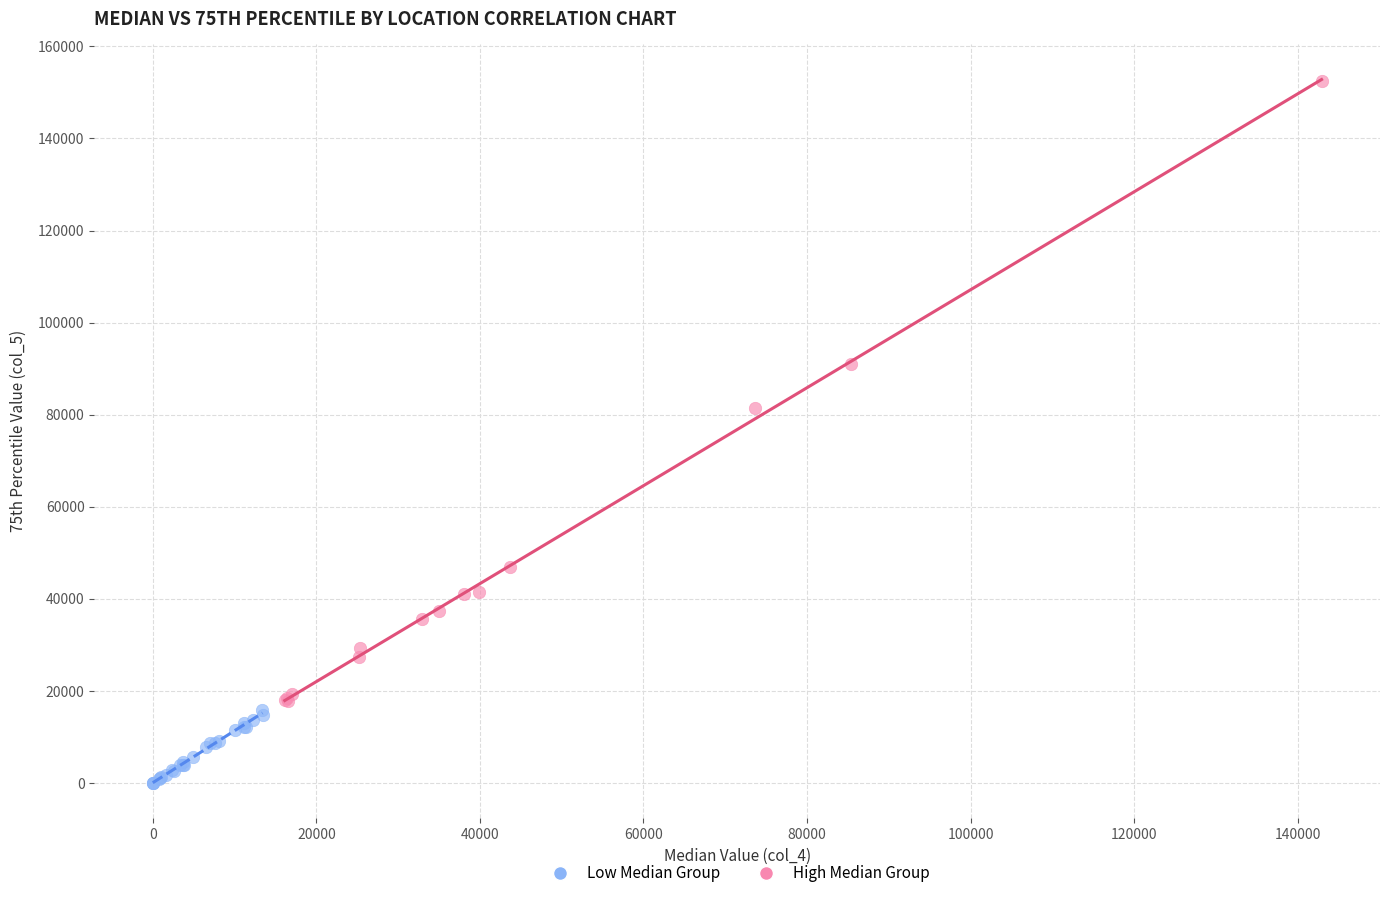

Which series contains the lowest Y value?

Low Median Group